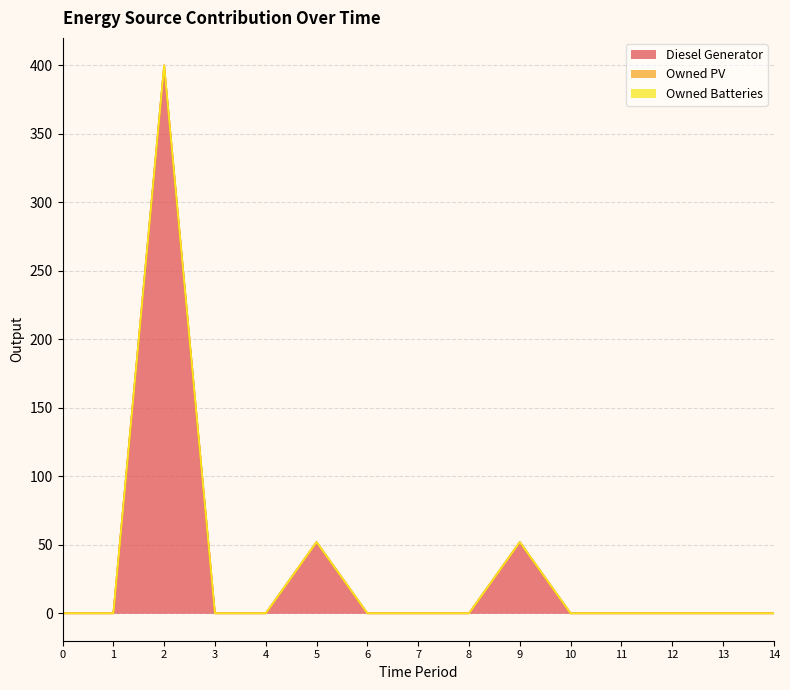

What is the sum of the Diesel Generator values at 5 and 13?

52